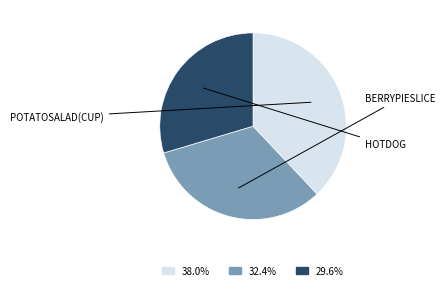

Is there a majority slice in this chart?

No